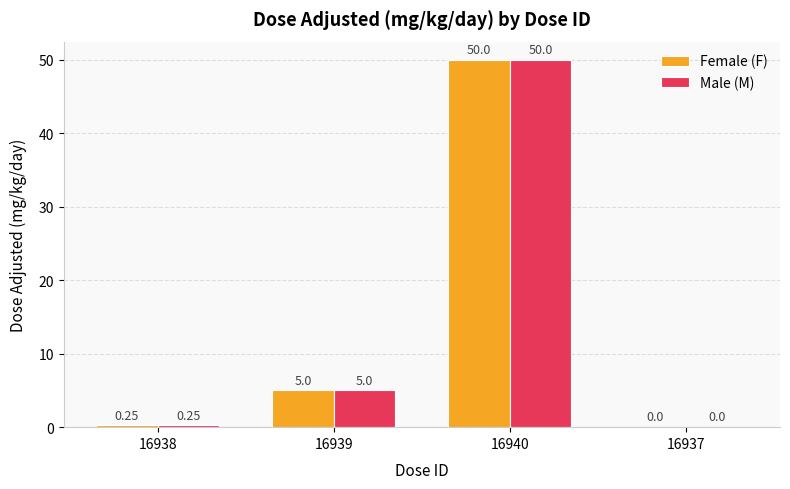

What is the sum of the Male (M) values at 16937 and 16940?

50.0